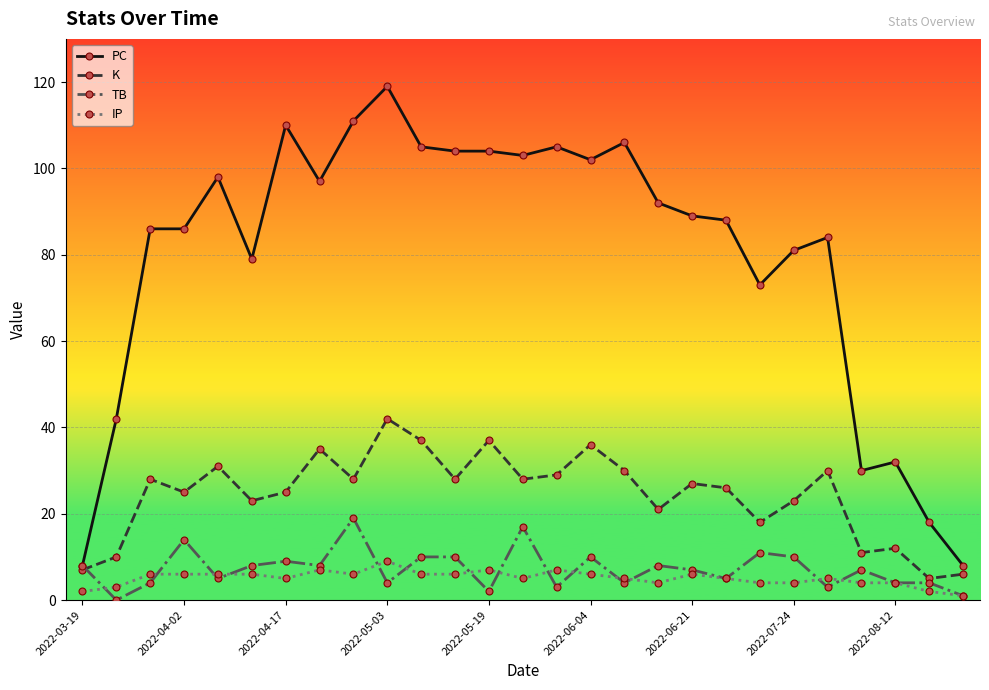

What is the maximum value for PC?

119